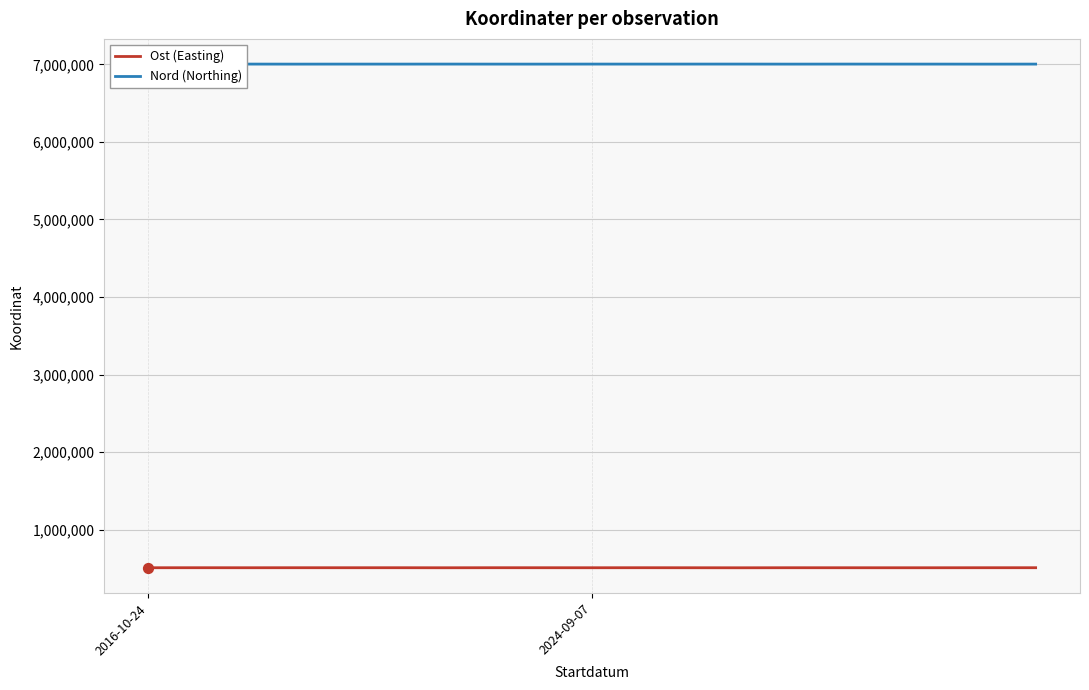

Which series has the largest total across all categories?

Nord (Northing)